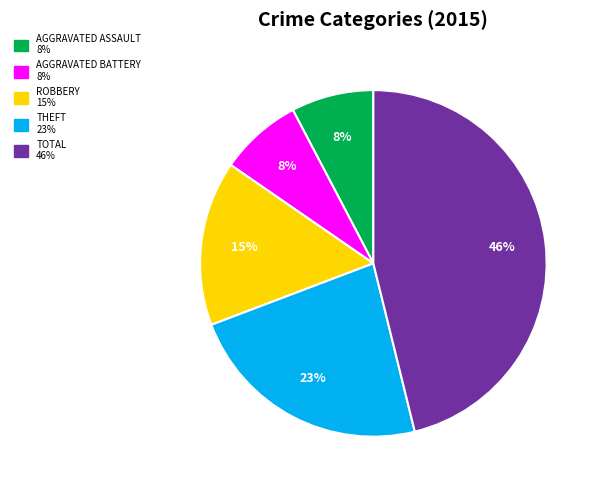

To the nearest percent, what is the average slice percentage?

20%